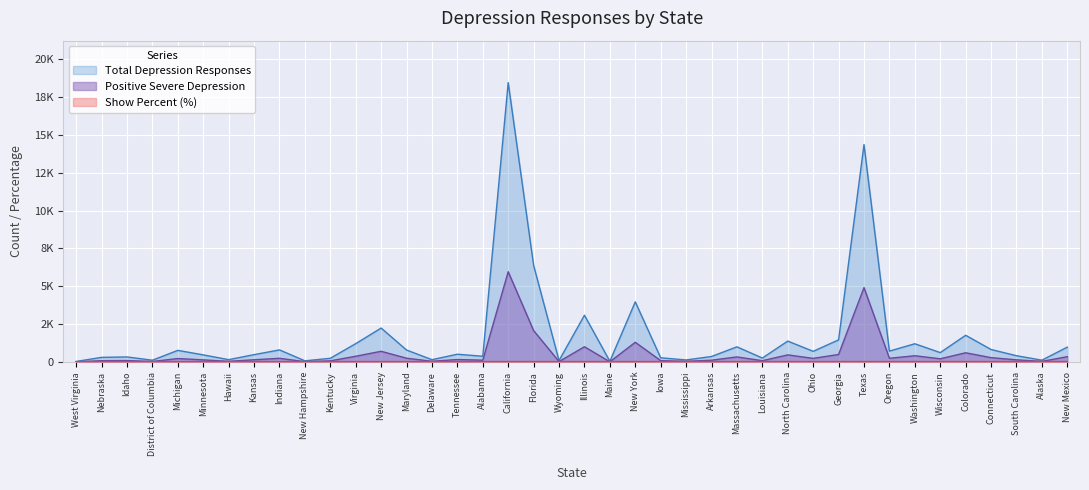

Rank the categories by Positive Severe Depression value from highest to lowest.

California, Texas, Florida, New York, Illinois, New Jersey, Colorado, Georgia, North Carolina, Washington, Virginia, New Mexico, Massachusetts, Connecticut, Maryland, Oregon, Indiana, Ohio, Michigan, Wisconsin, Tennessee, Kansas, South Carolina, Minnesota, Alabama, Arkansas, Idaho, Iowa, Nebraska, Louisiana, Kentucky, Delaware, Hawaii, Mississippi, Alaska, District of Columbia, Wyoming, New Hampshire, Maine, West Virginia